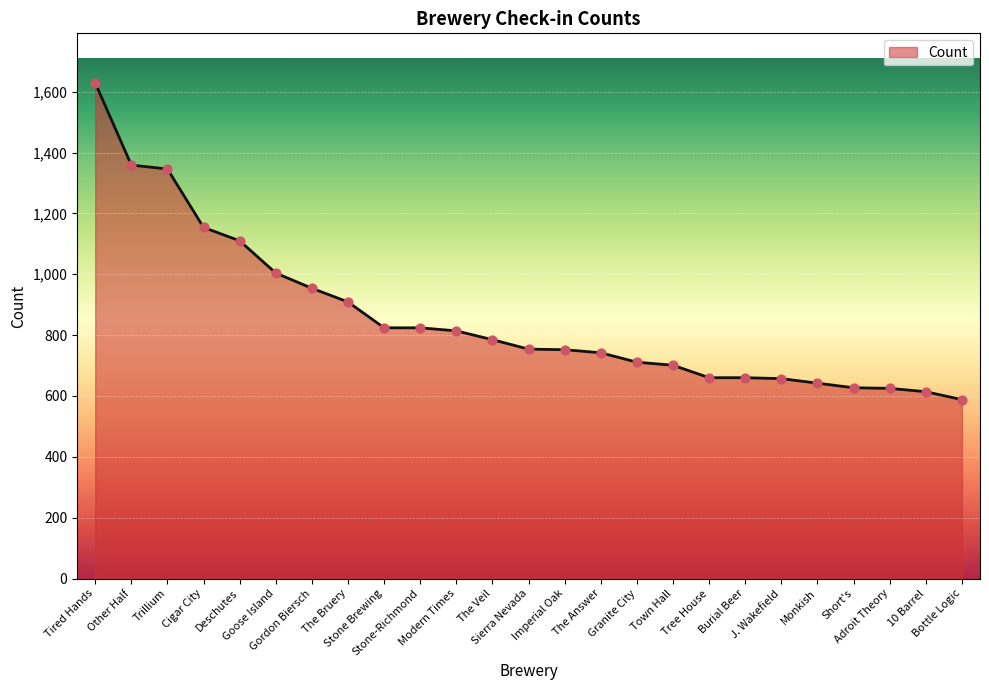

What is the change in value from Tired Hands to Goose Island?

-625